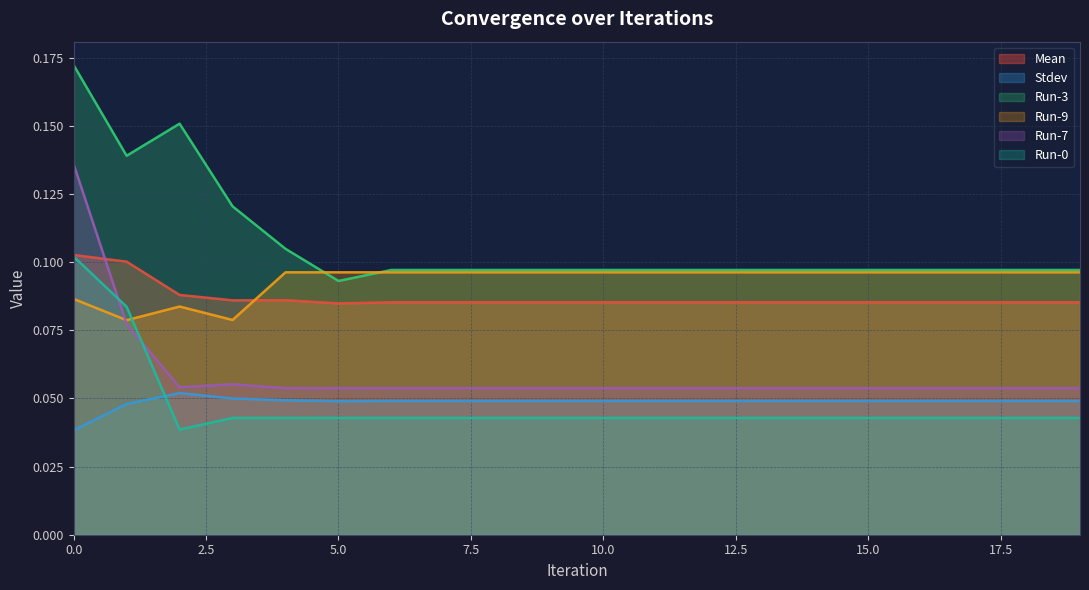

How many distinct data groups are displayed?

6